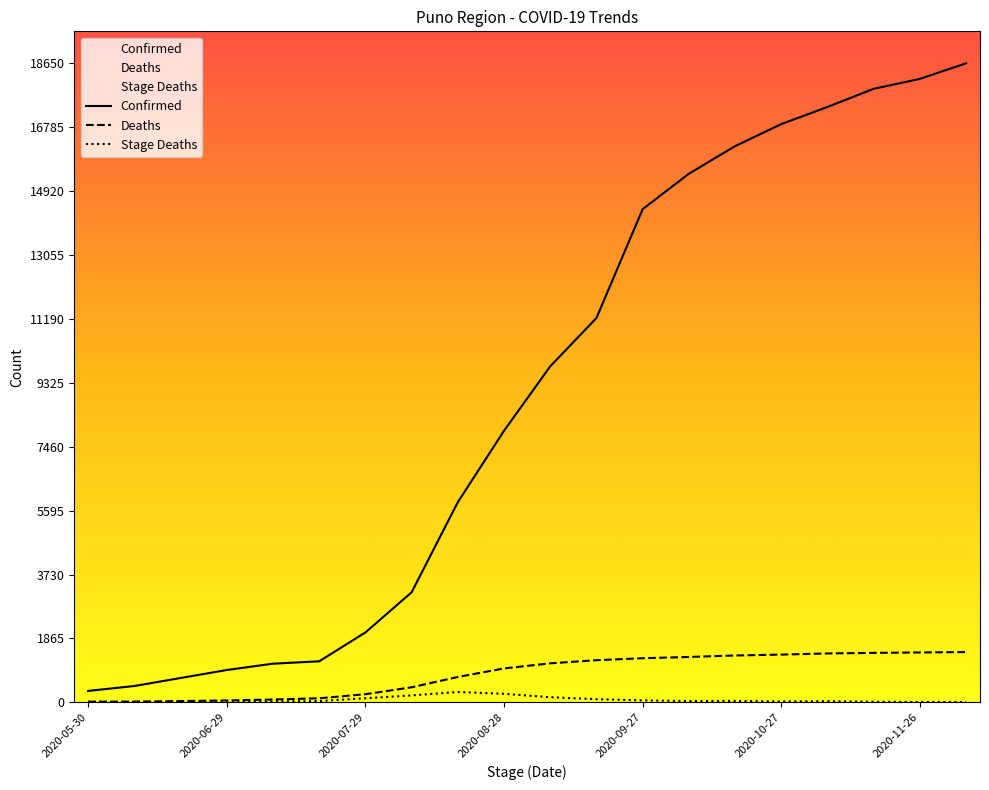

True or false: Stage_Deaths has more than 2 interior local peaks.

True